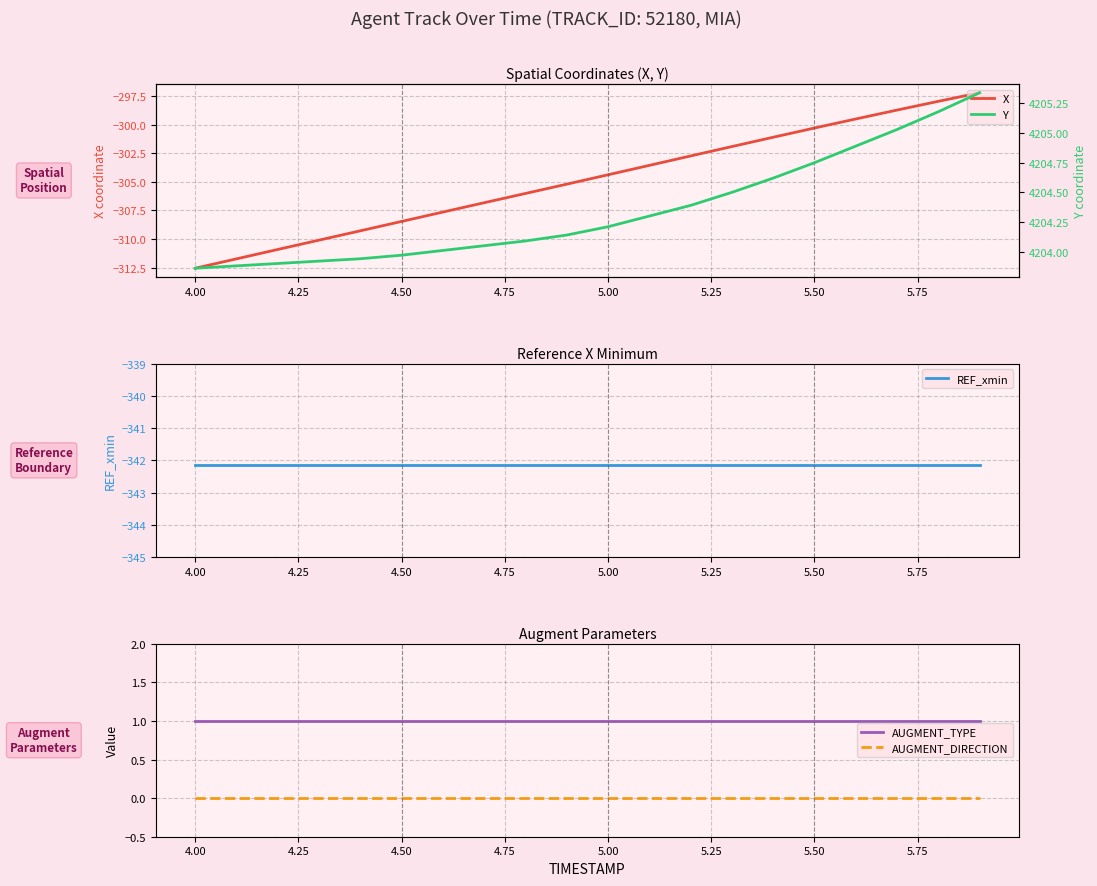

What is the maximum value for X?

-297.2